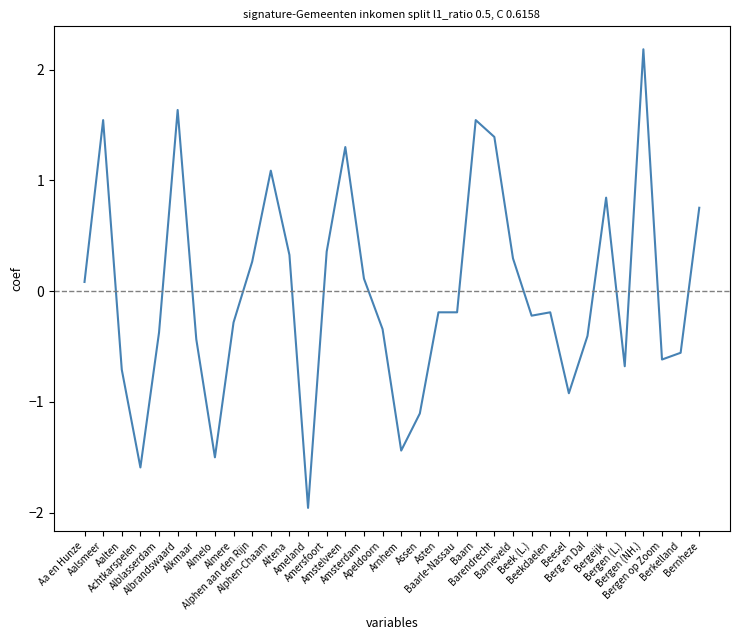

What is the approximate value at Baarn?

1.5